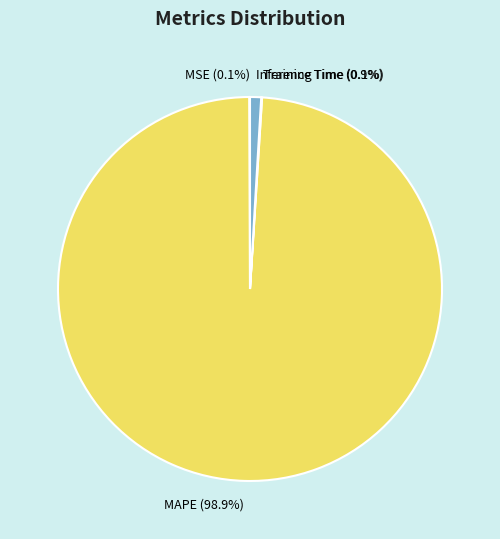

What is the majority slice?

MAPE